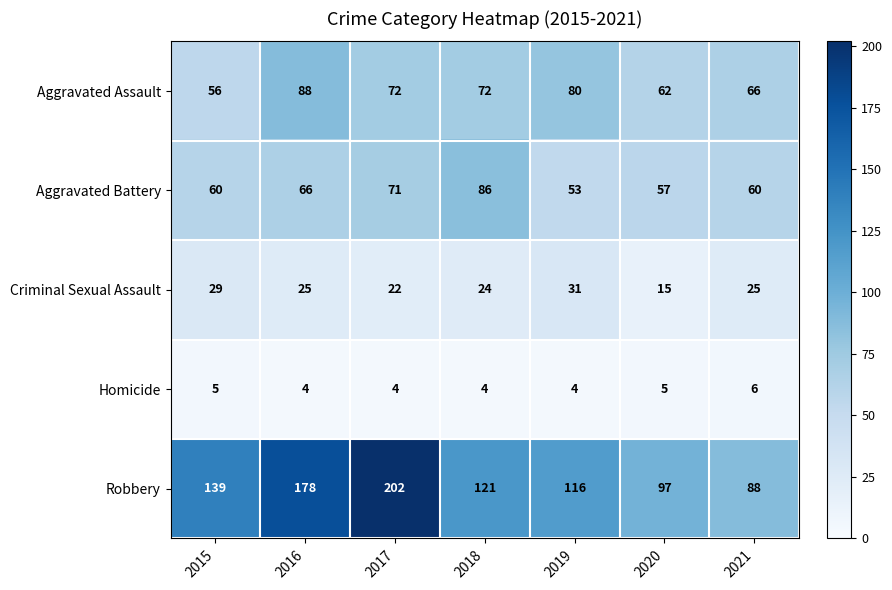

List the labels in order of Robbery value, largest first.

2017, 2016, 2015, 2018, 2019, 2020, 2021